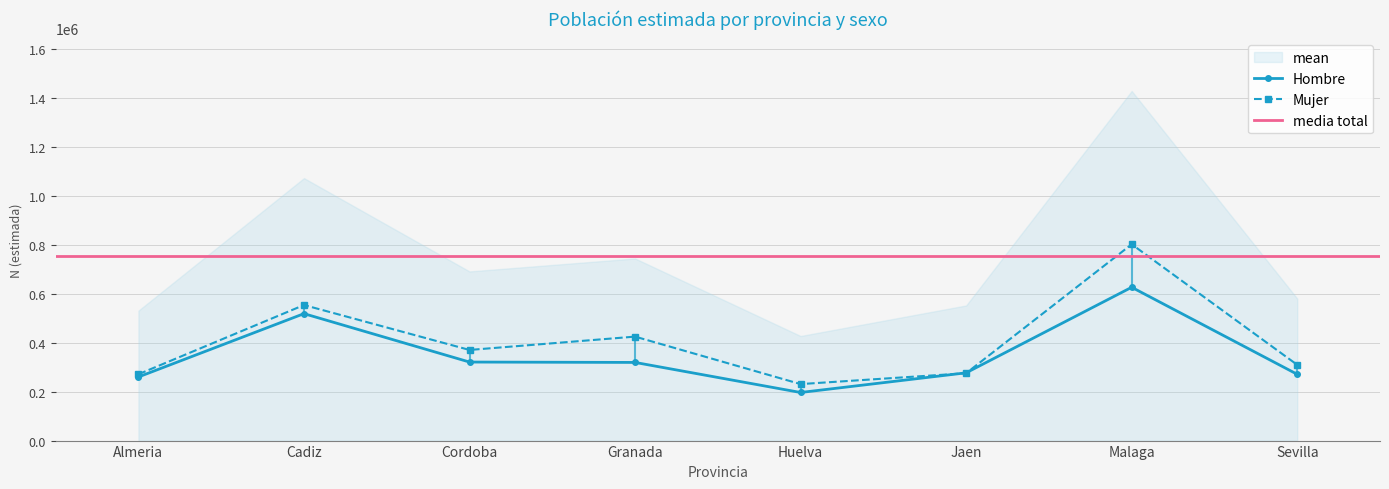

The Hombre N (estimada) series shows 383736 at Almeria. True or false?

False